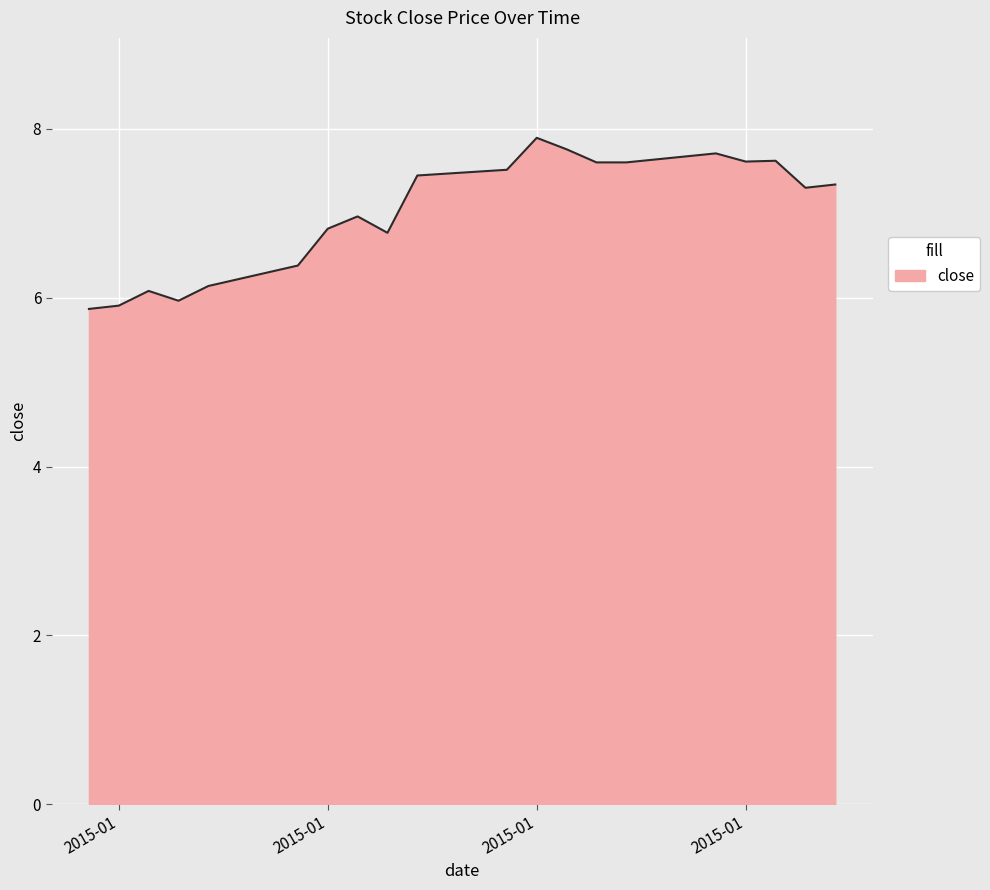

What is the difference between the maximum and minimum values?

2.0